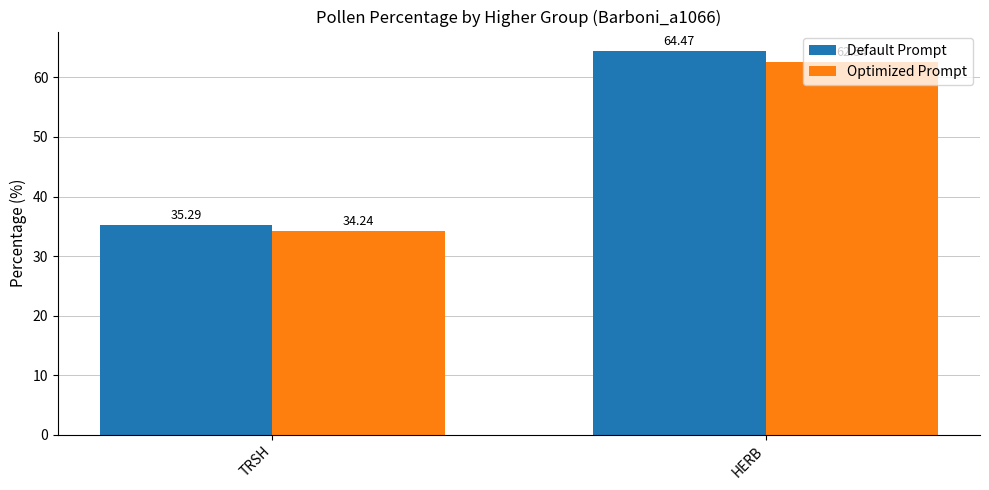

True or false: Default Prompt has a value of 64.5 at HERB.

True